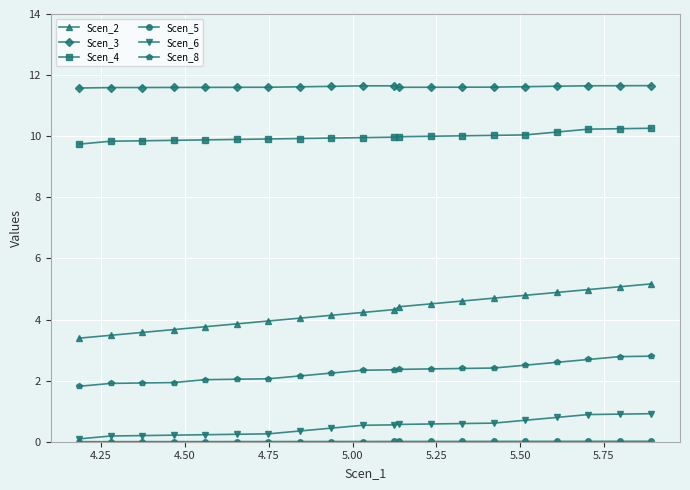

Which series has the largest total across all categories?

Scen_3